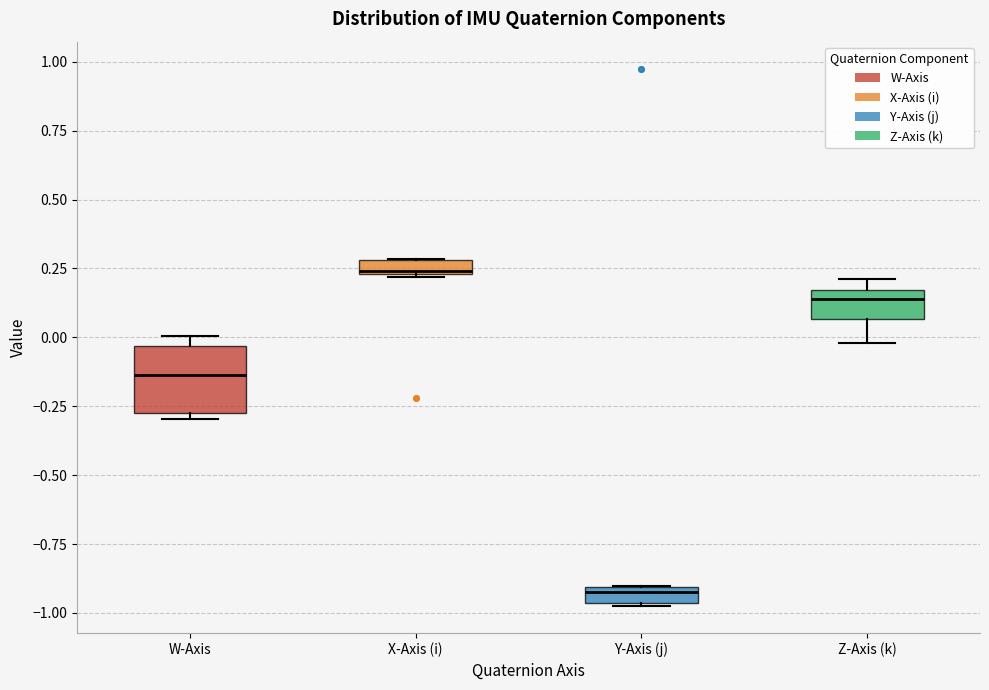

Where is the lower edge of the box for W-Axis on the y-axis? The values are not printed on the chart, so give them approximately, as read against the axis.

-0.25